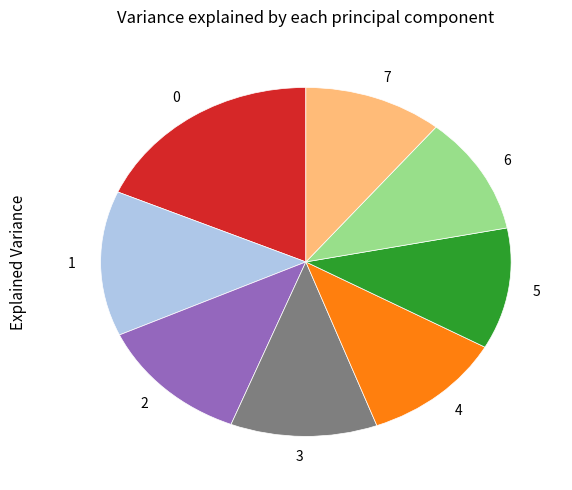

Combined, do 2 and 7 account for over 50%?

No